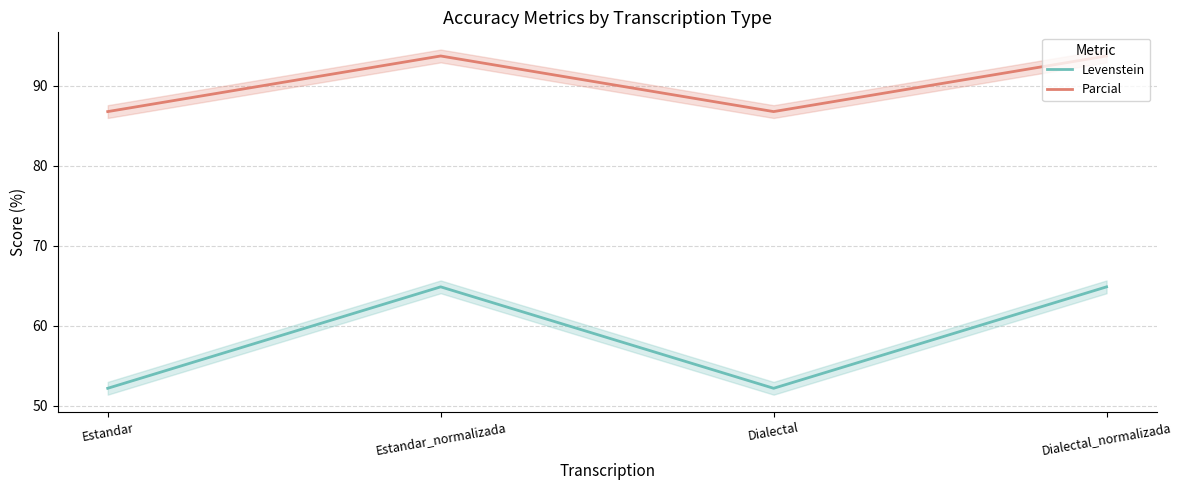

At which category does Levenstein reach its first local peak?

Estandar_normalizada